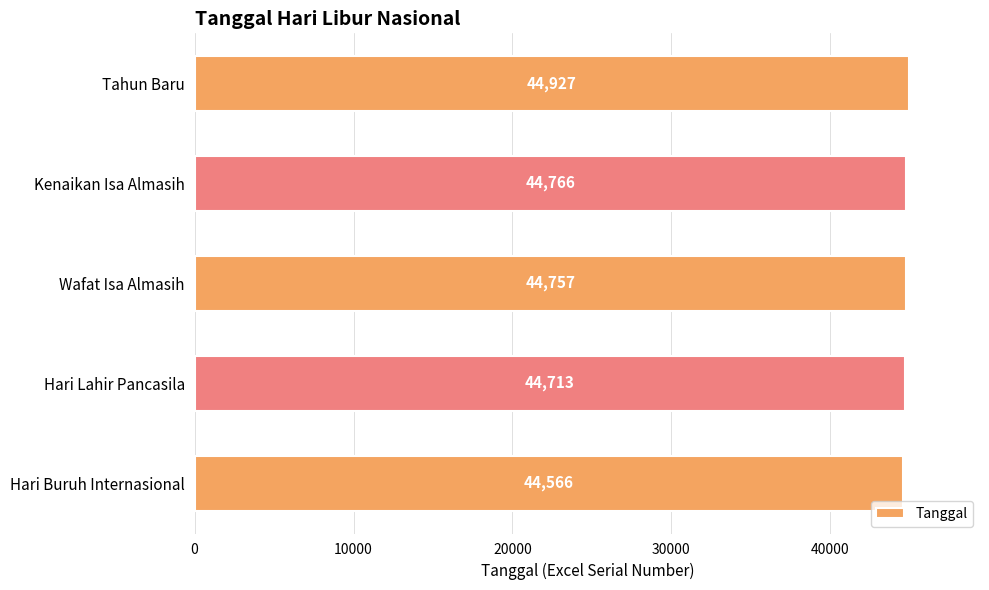

Approximately how many times larger is the value at Hari Buruh Internasional compared to Tahun Baru?

1.0